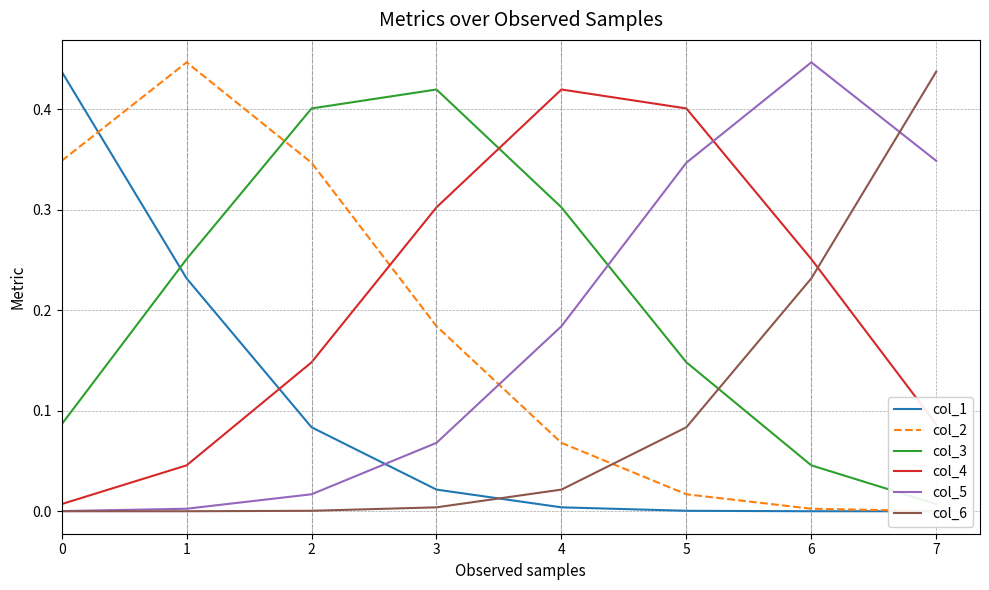

How many categories are shown in the chart?

8